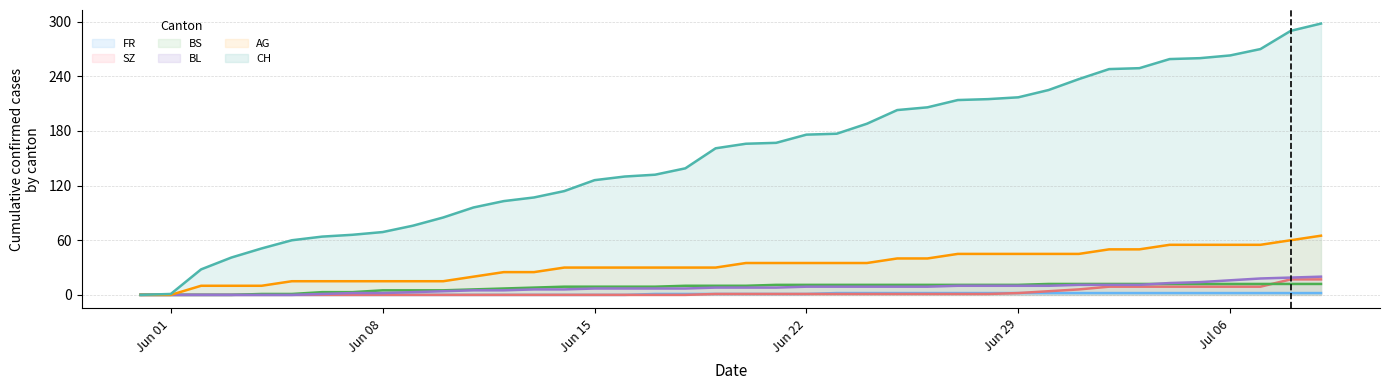

True or false: BS line and SZ line cross at least once.

True